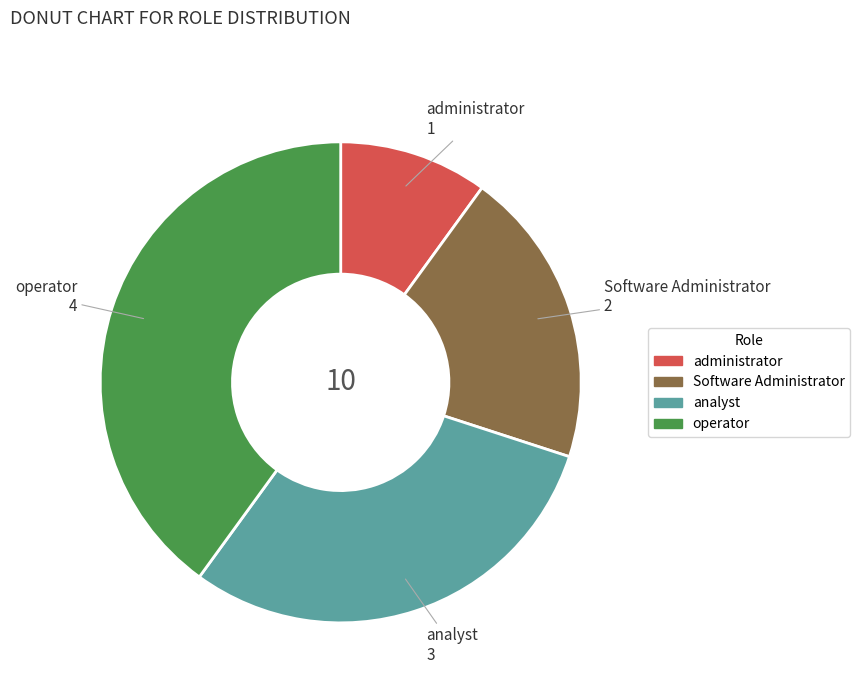

Combined, do operator and analyst account for over 50%?

Yes